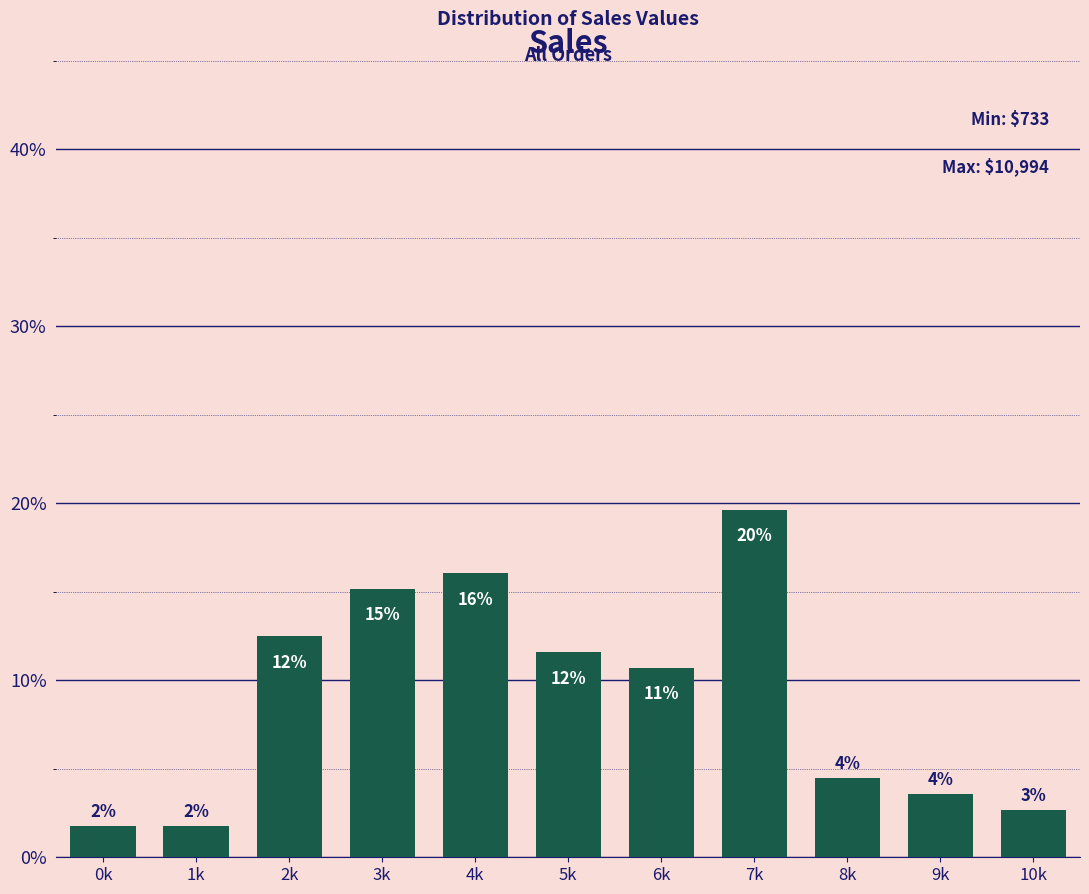

Are the bars horizontal?

No